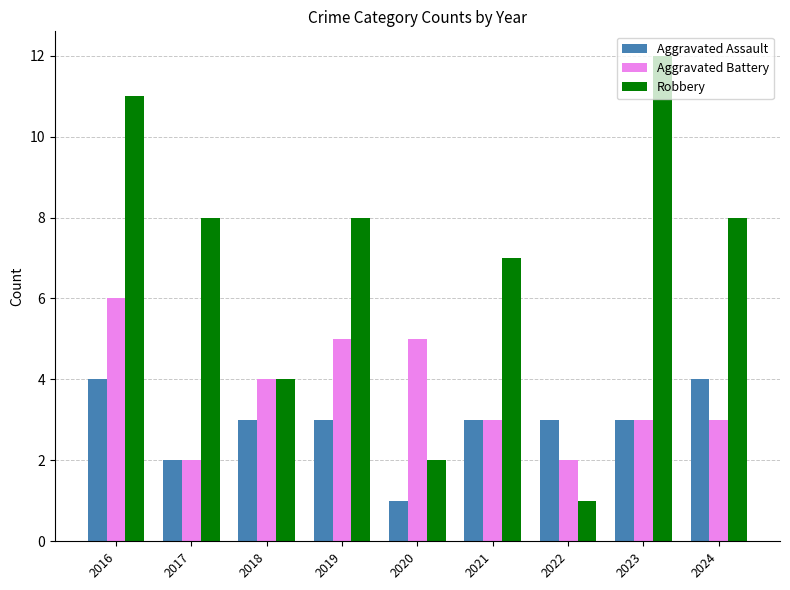

What is the difference between the maximum and minimum values in the Aggravated Battery series?

4